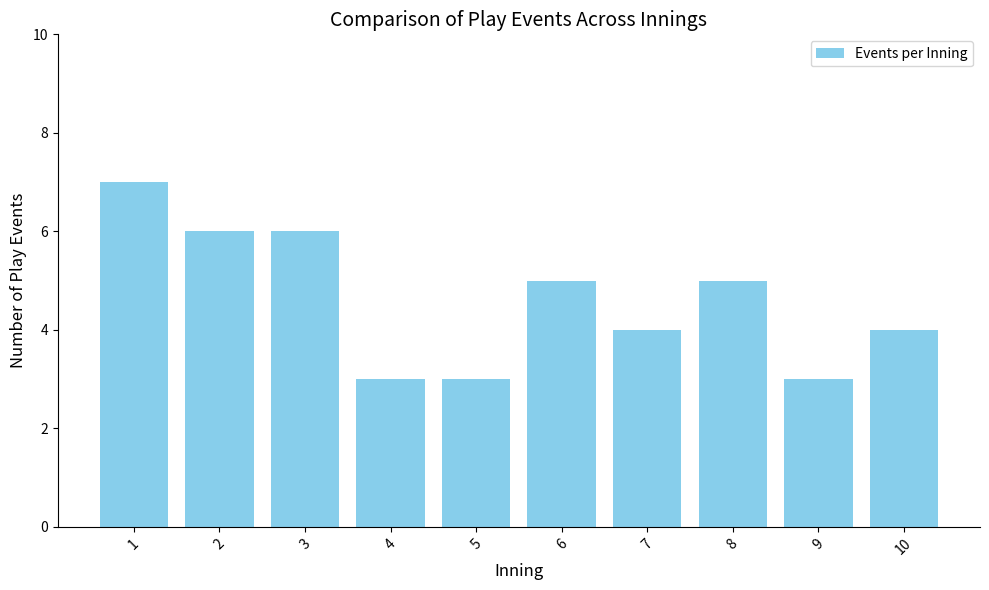

Reading left to right, list all the values displayed in this chart.

7	6	6	3	3	5	4	5	3	4